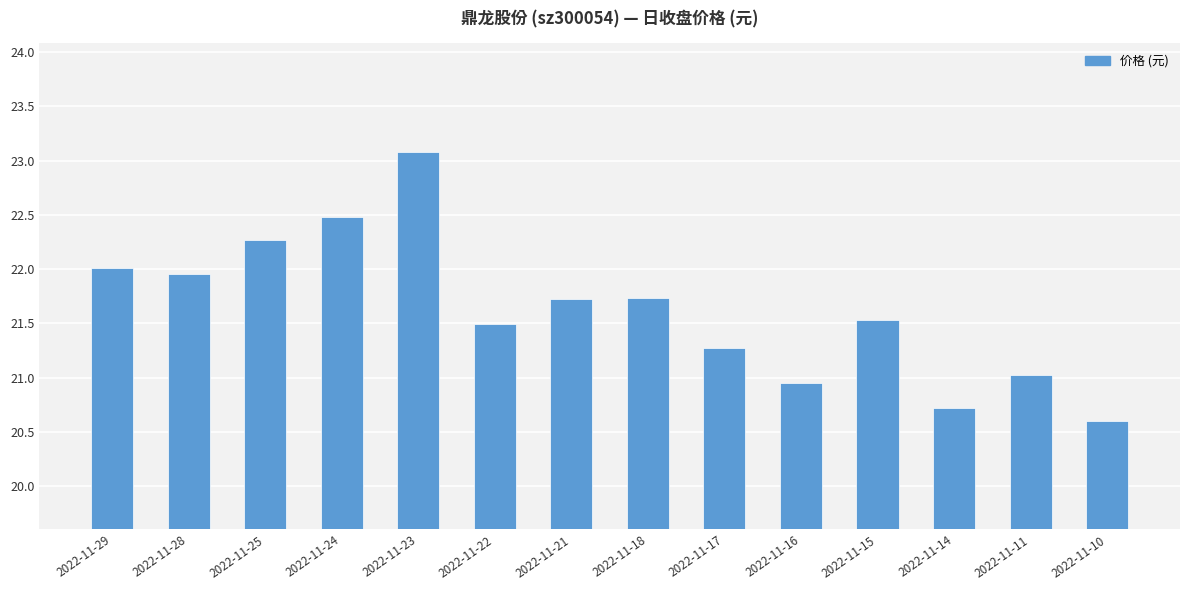

What is the difference between the maximum and second lowest values?

2.4